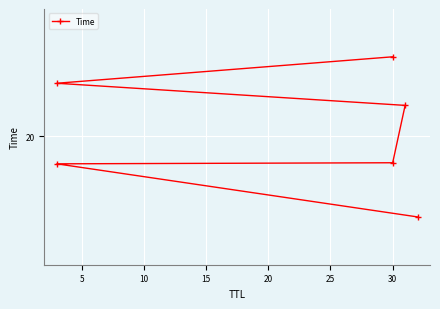

Reading left to right, list all the values displayed in this chart.

18.3	19.4	19.4	20.6	21.1	21.7